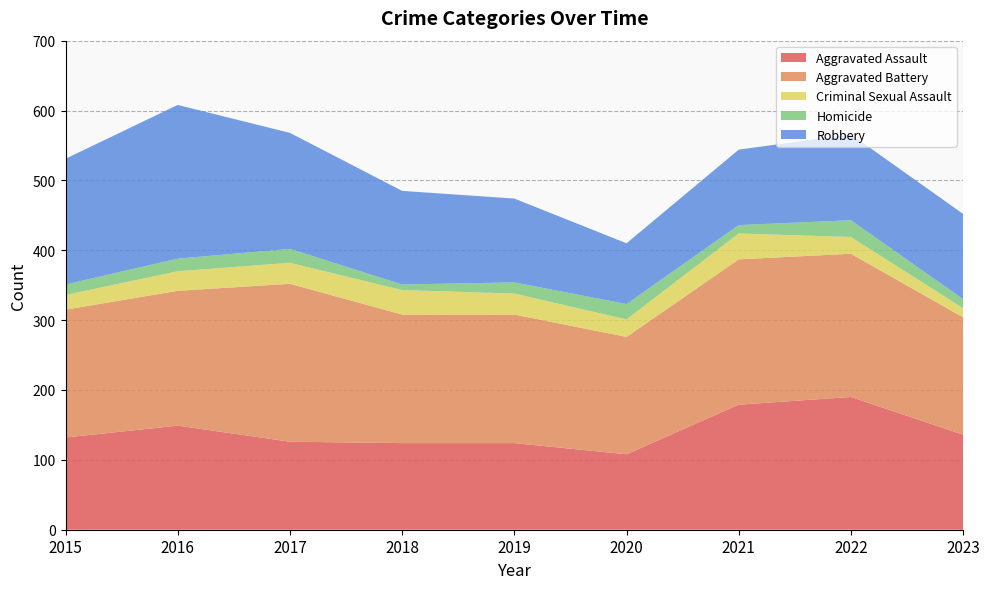

Reading right to left, transcribe all the data shown in this chart.

Aggravated Assault: 136	190	179	108	124	124	126	149	132
Aggravated Battery: 168	205	208	168	184	184	226	193	183
Criminal Sexual Assault: 13	24	37	25	30	35	30	28	21
Homicide: 13	24	12	22	16	8	20	18	15
Robbery: 122	123	108	87	120	134	166	220	180